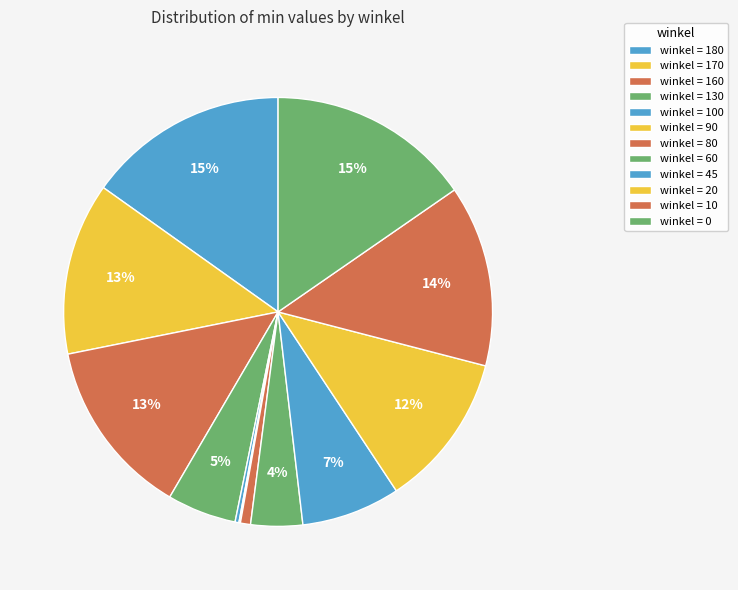

How many segments does this pie chart have?

12